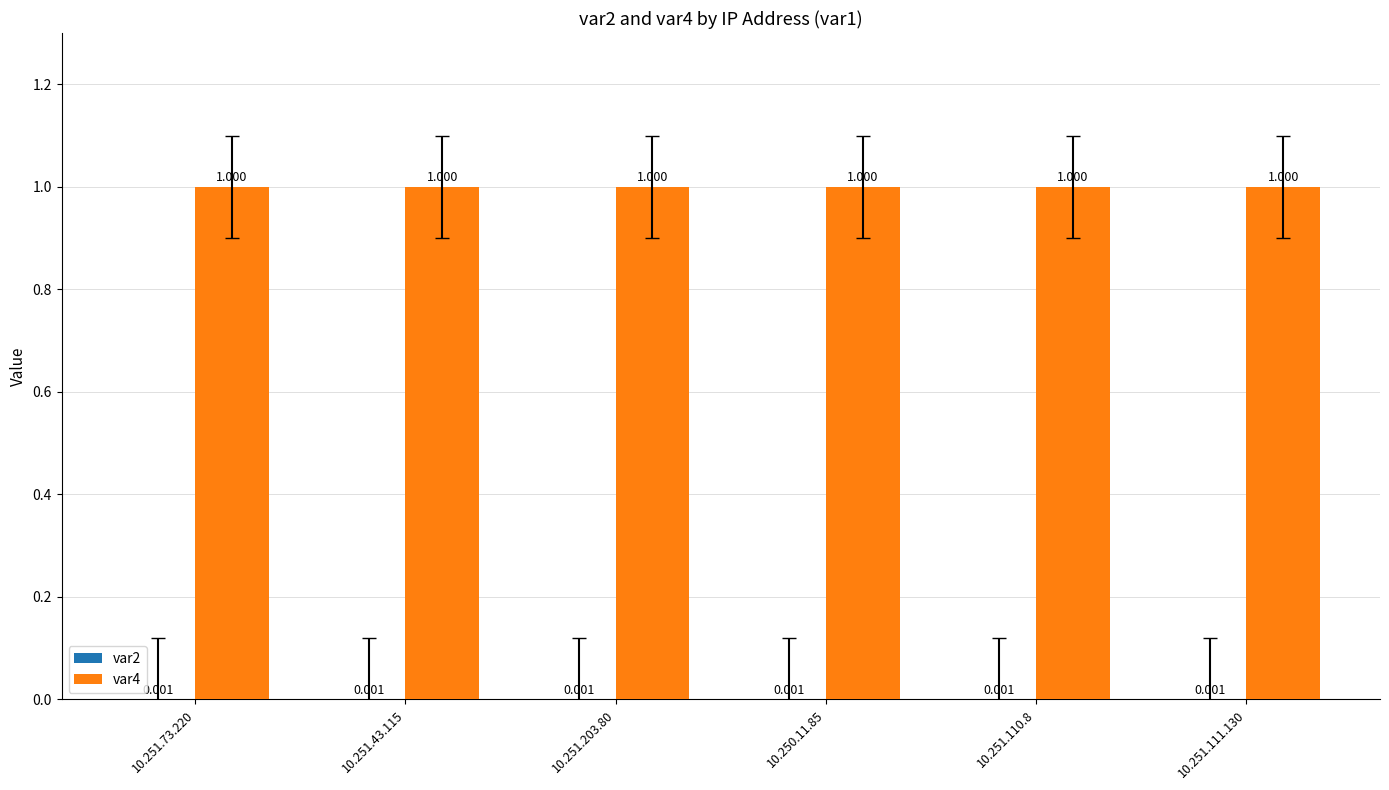

List the labels in order of var2 value, smallest first.

10.251.73.220, 10.251.43.115, 10.251.203.80, 10.250.11.85, 10.251.110.8, 10.251.111.130